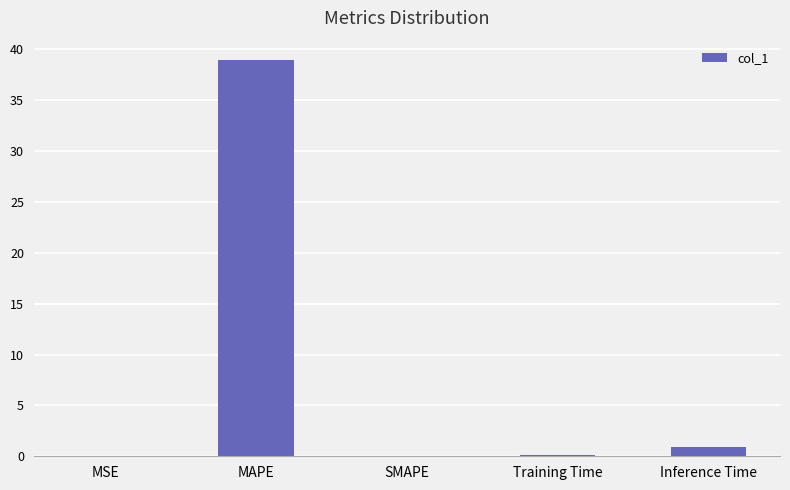

Does the chart contain stacked bars?

No